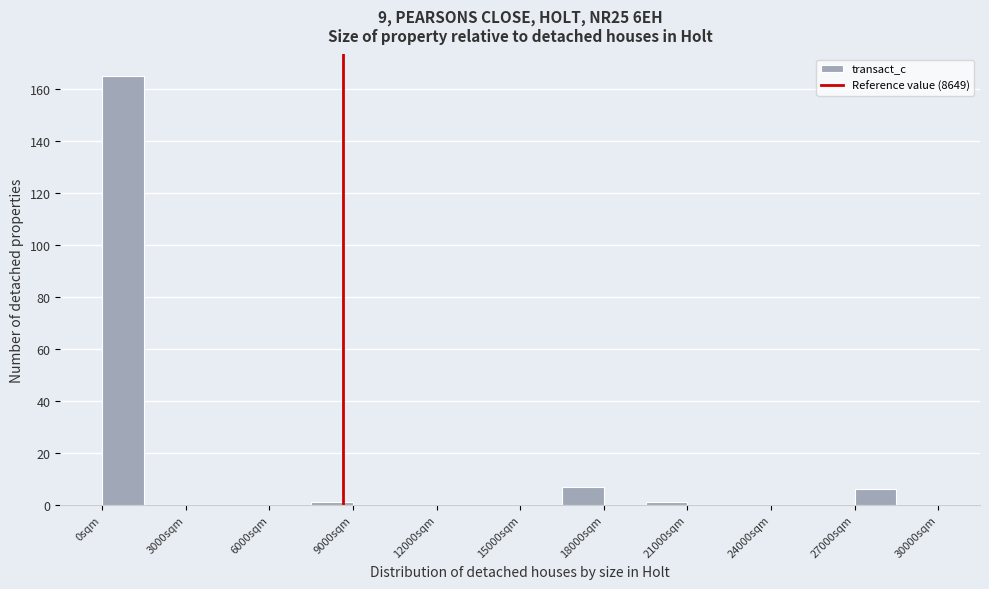

Read against the x-axis, roughly where is the centre of the tallest bar?

1000